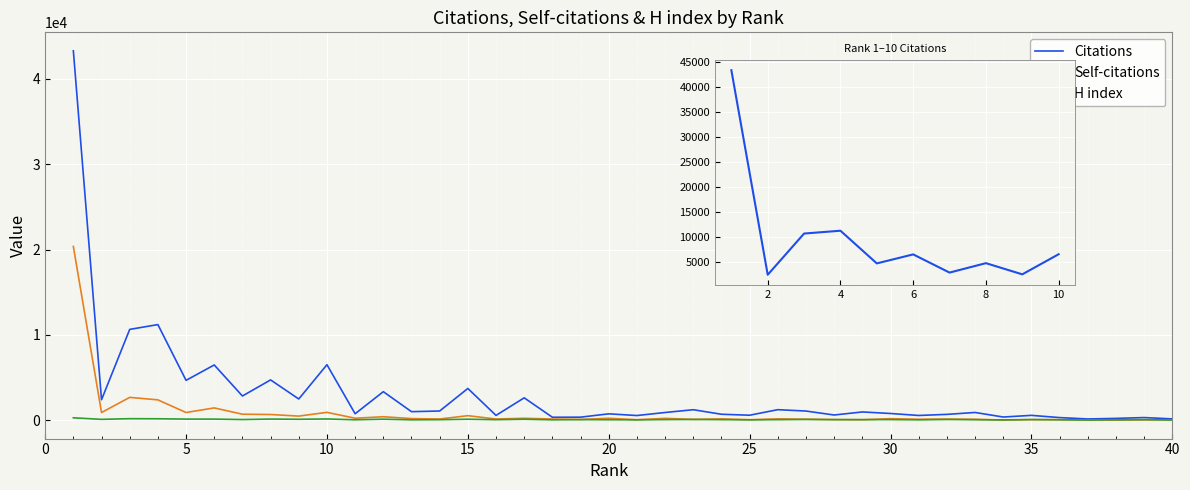

What is the value of the Citations point at the 21st from the left?

545